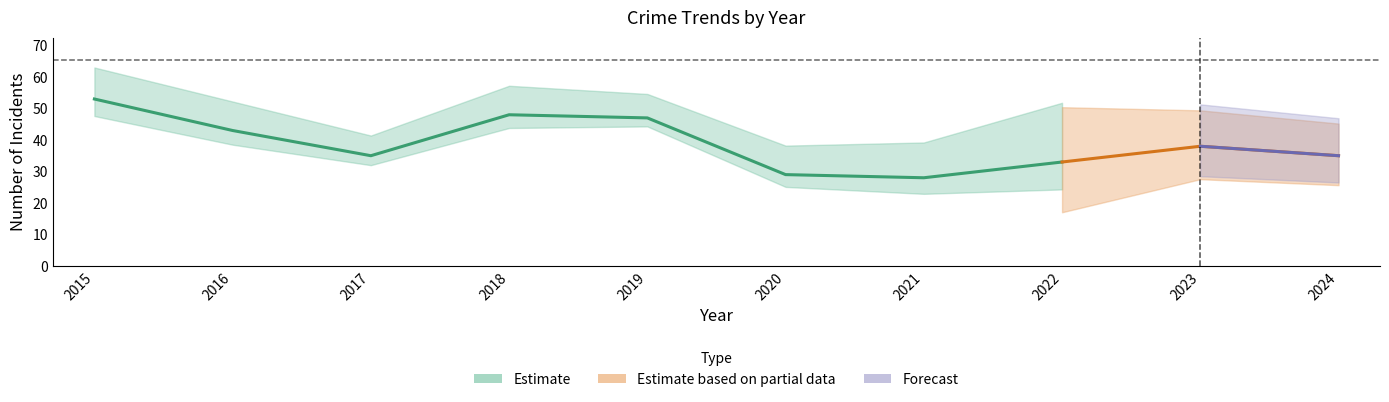

How many series are shown in this chart?

3